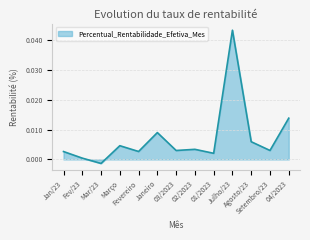

How many interior local peaks (higher than both neighbors) does the data have?

4